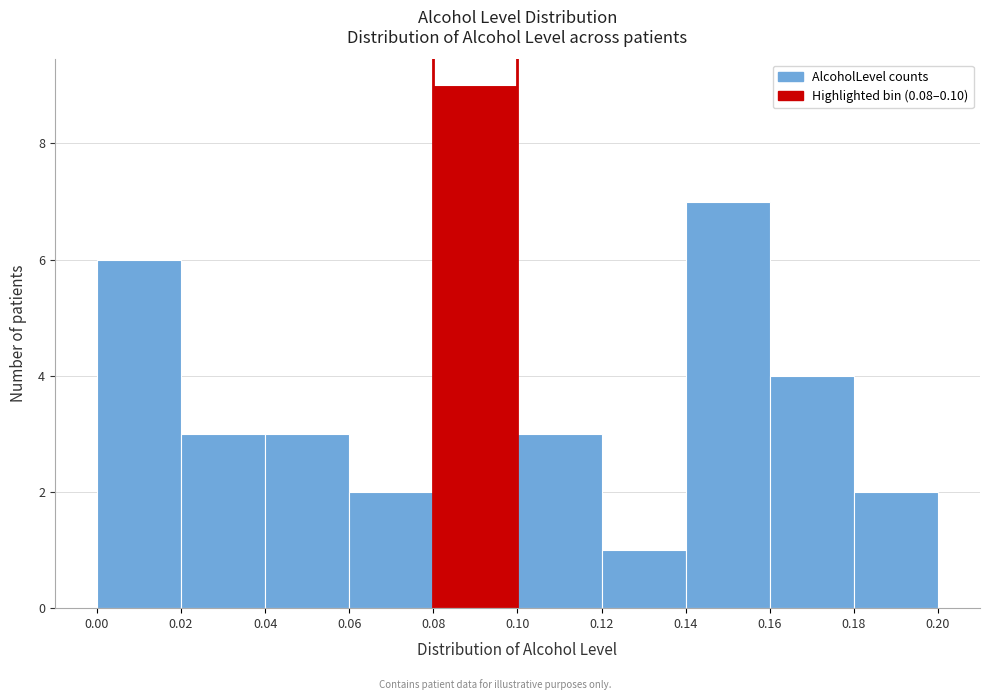

How tall is the bar that spans 0.04 to 0.06 on the x-axis? The values are not printed on the chart, so give them approximately, as read against the axis.

3